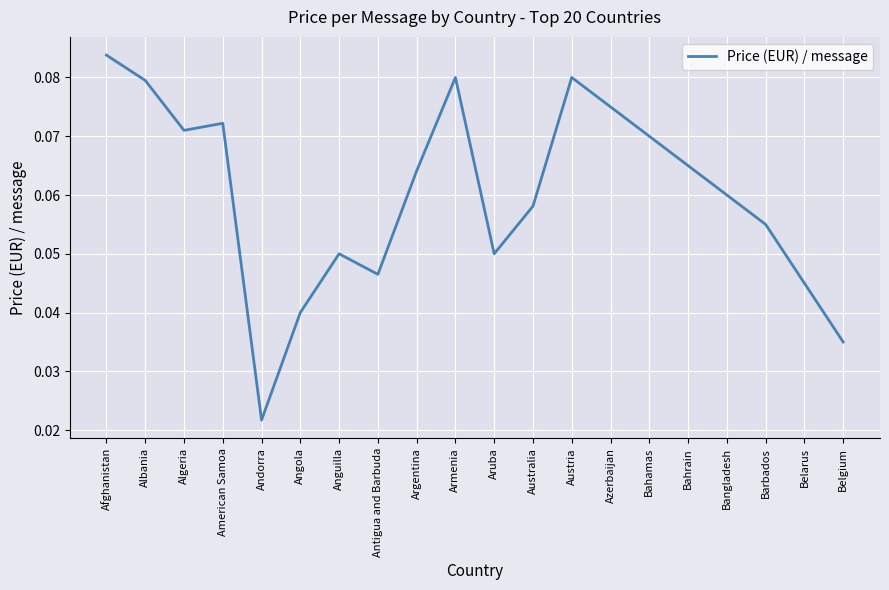

The value at Albania is 0.0. True or false?

False